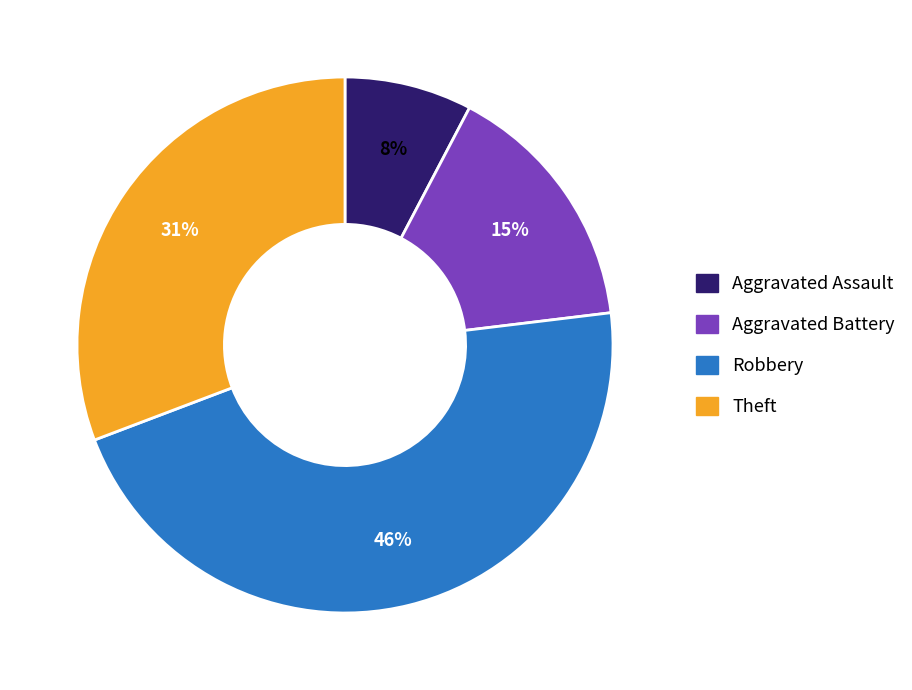

Approximately how many times larger is the value at Robbery compared to Theft?

1.5